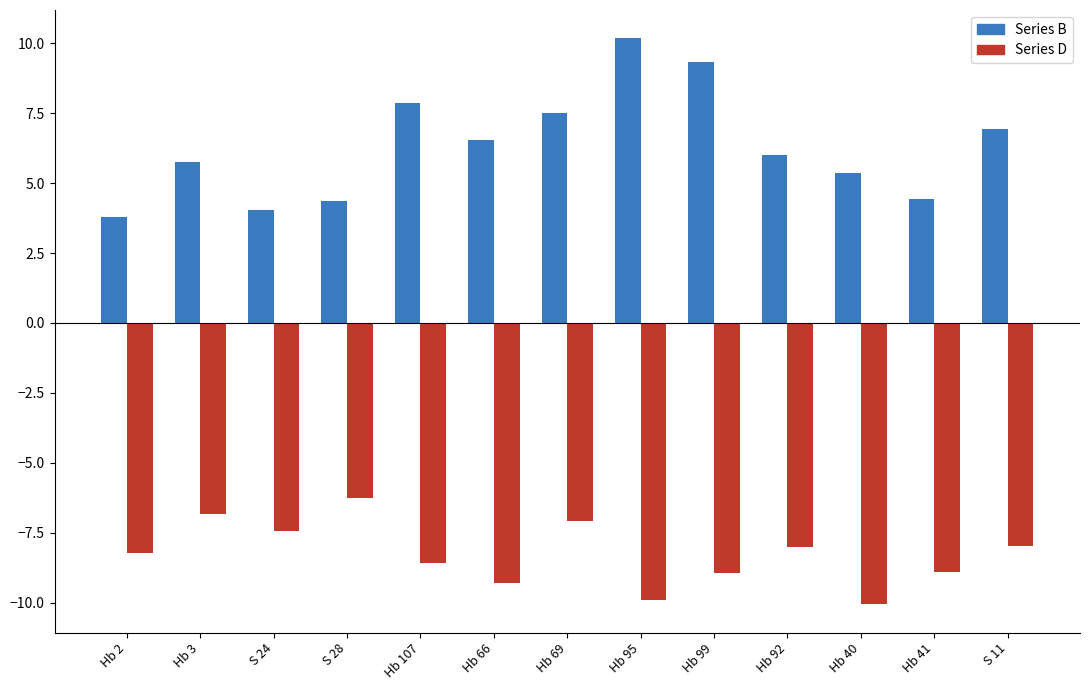

How many groups of bars are there?

13